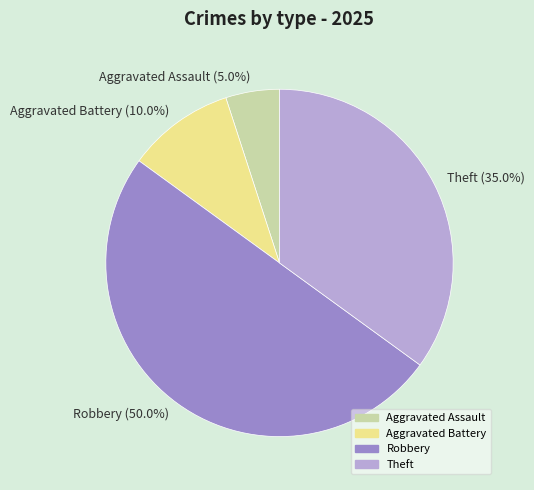

To the nearest percent, what is the average slice percentage?

25%